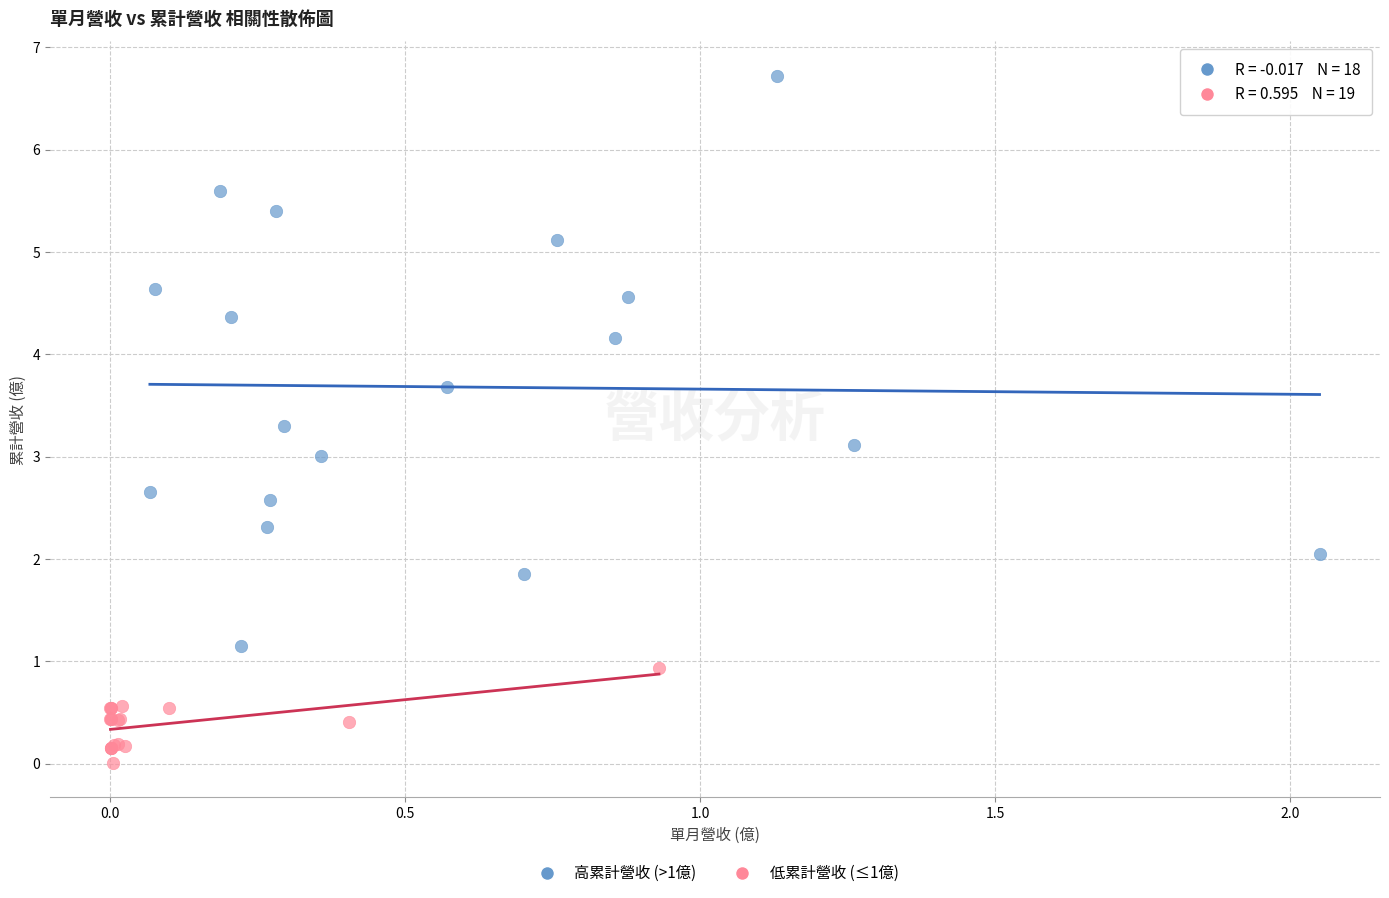

Which series has the largest Y range (max minus min)?

高累計營收 (>1億)